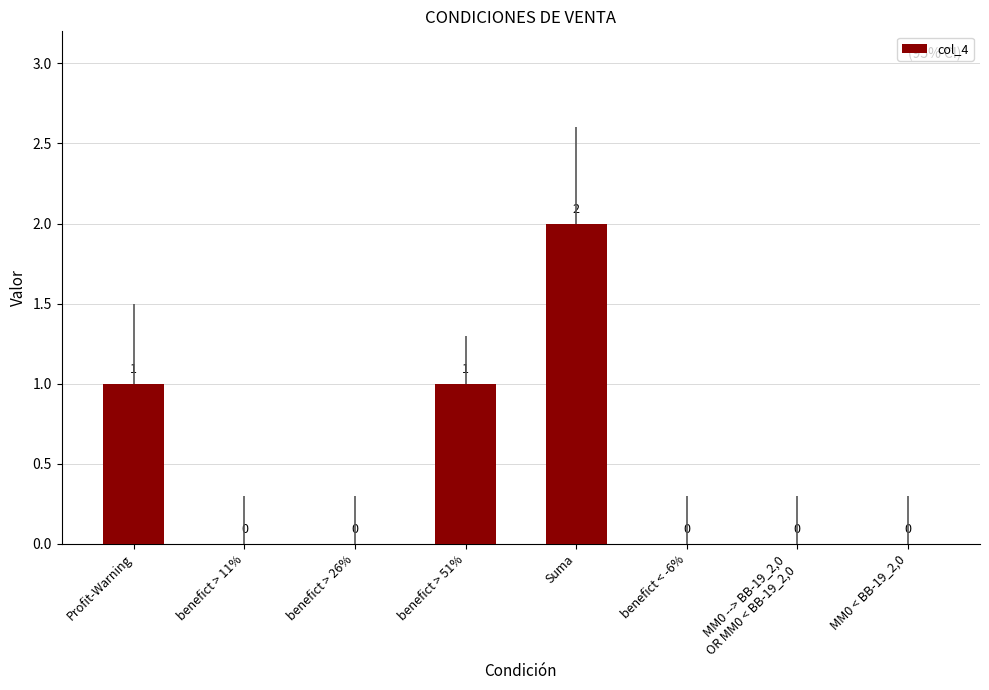

The value at Profit-Warning is 2. True or false?

False